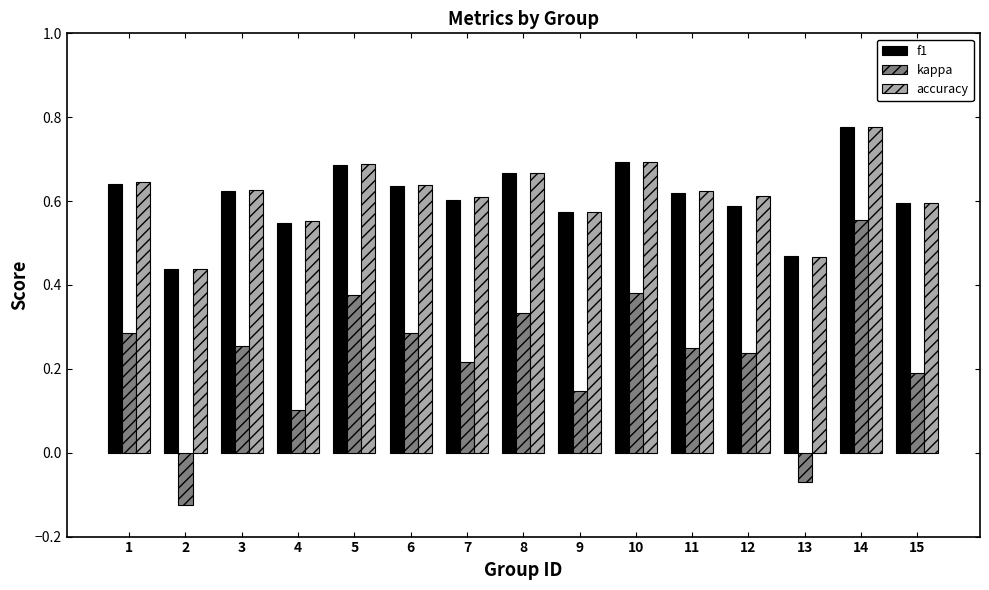

At how many categories does at least one series exceed 0?

15